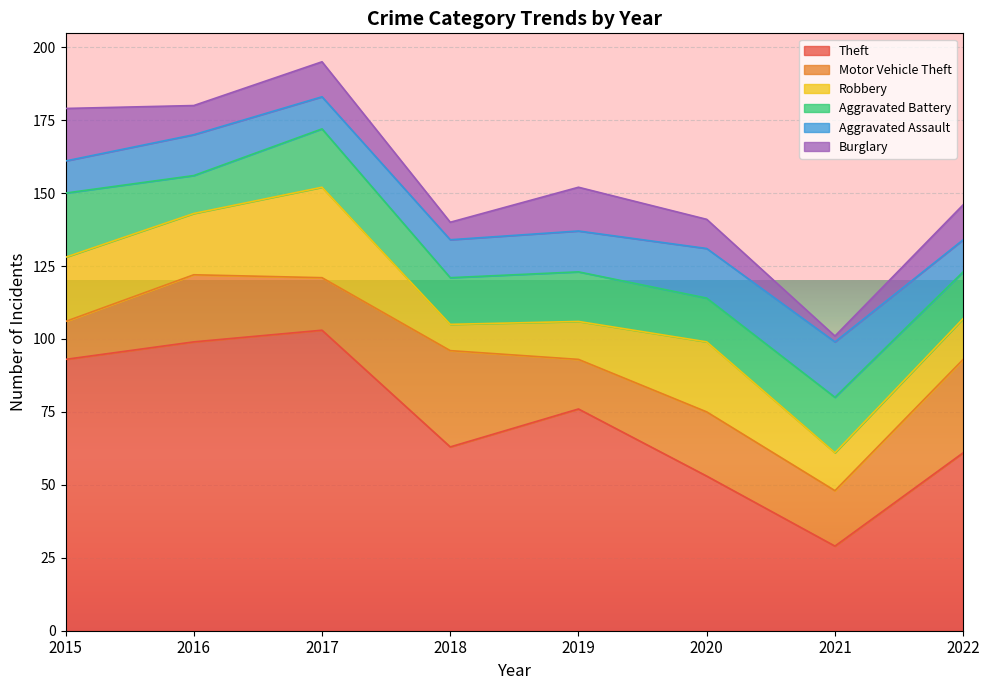

Which series has the largest total across all categories?

Theft